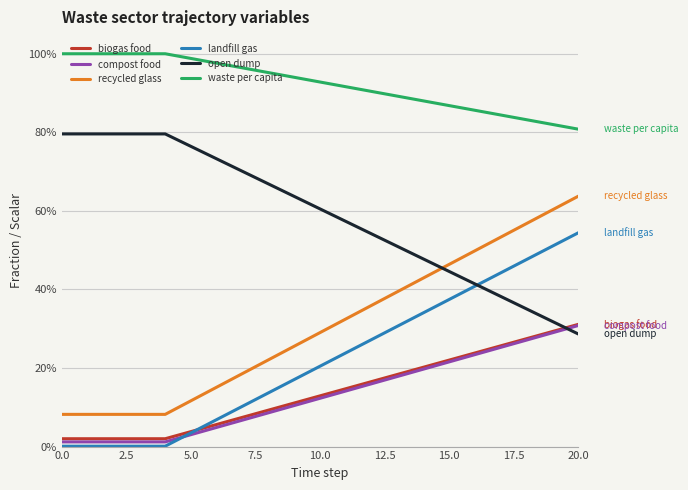

Is this an area chart (filled region under the line)?

No